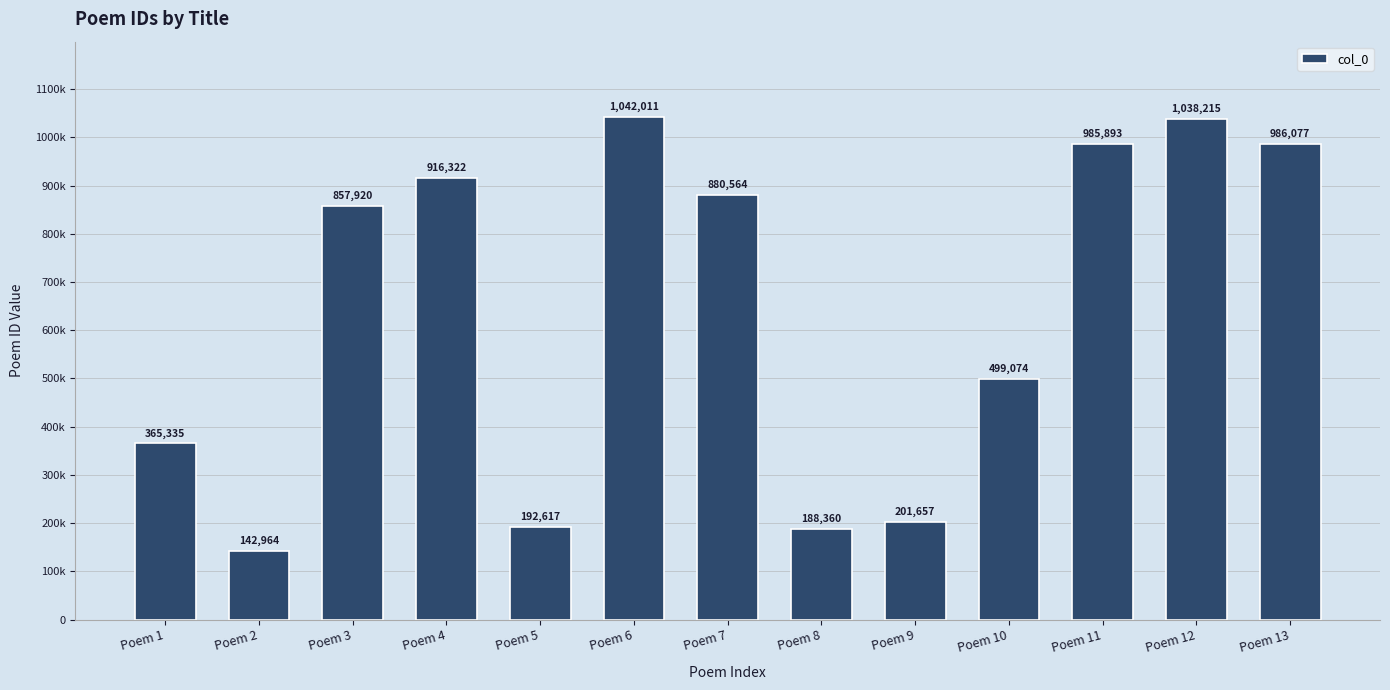

Where is the data nearest to the value 592487?

Poem 10